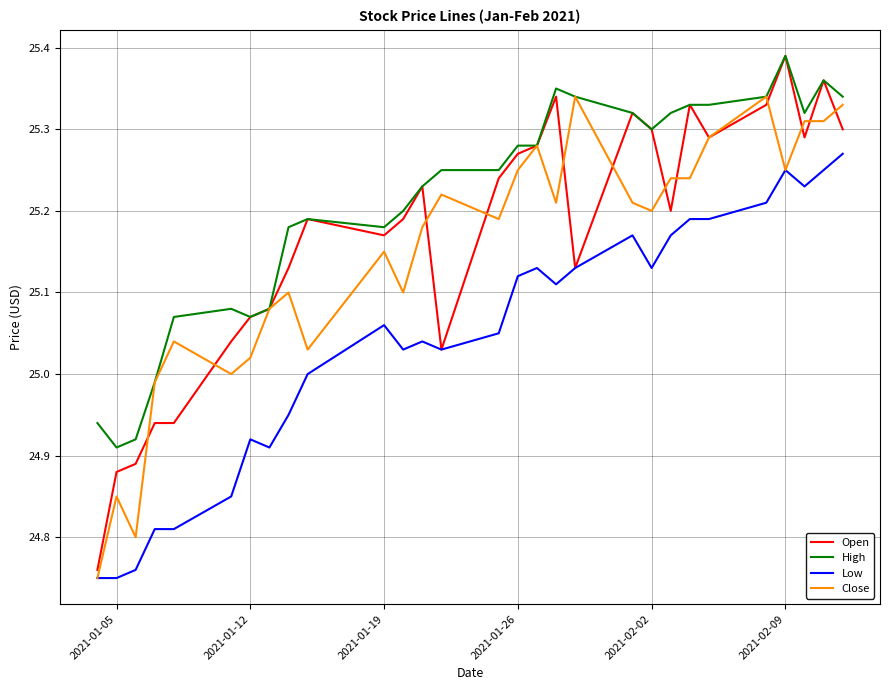

Which series has the widest spread of values?

Open